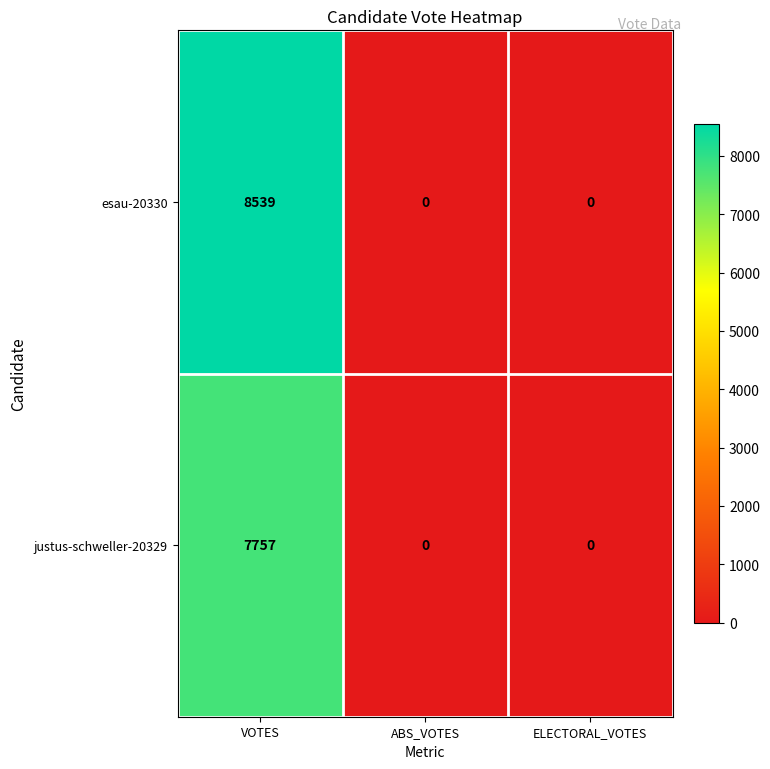

True or false: justus-schweller-20329 has a value of 0 at ABS_VOTES.

True